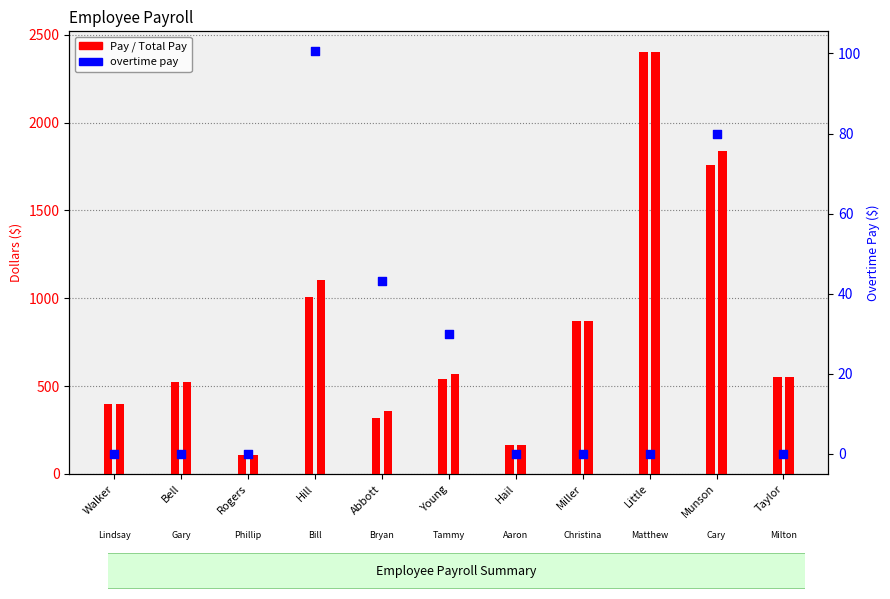

At how many categories does at least one series exceed 1409?

2